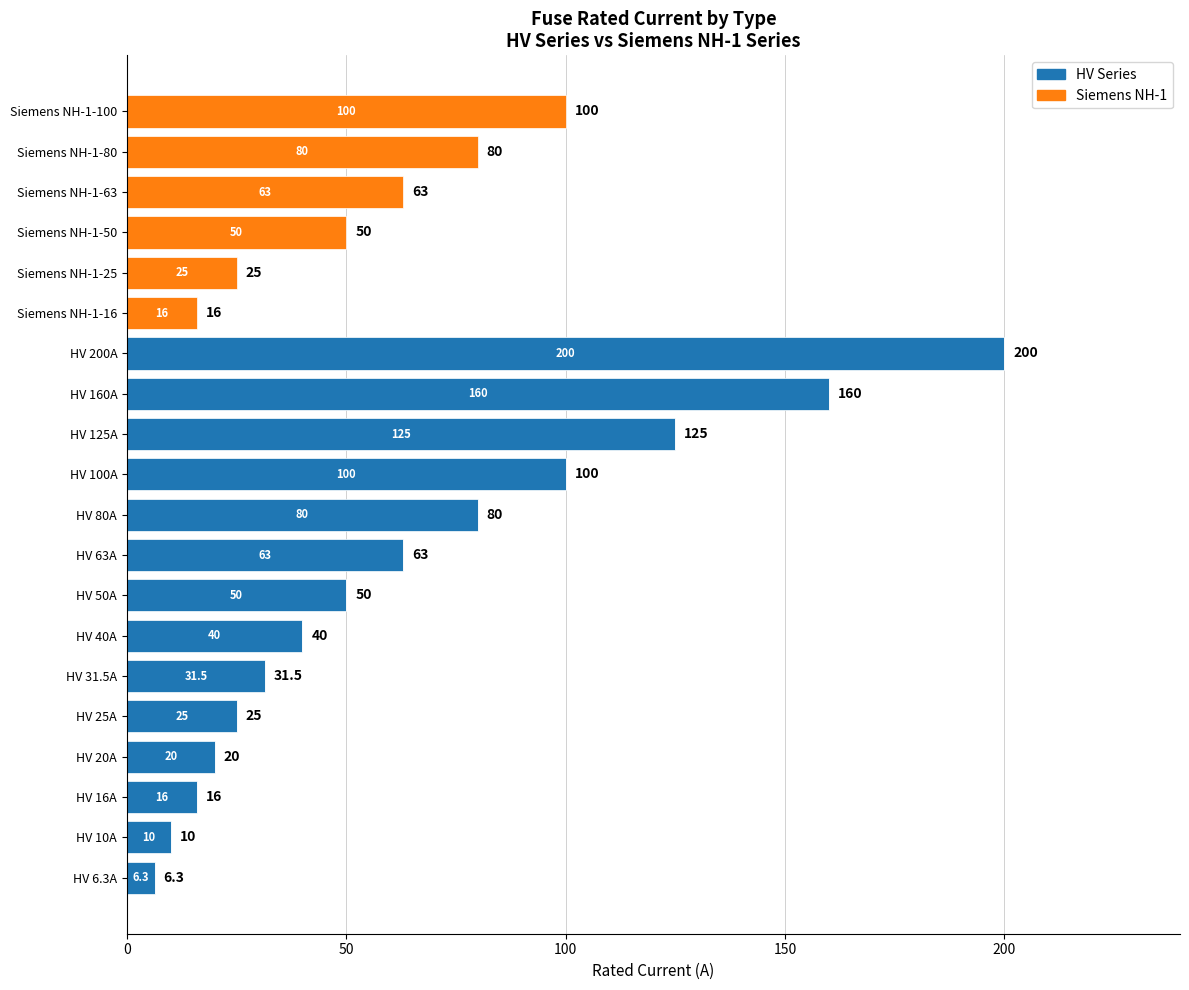

What are all the series names shown in the legend?

HV Series, Siemens NH-1